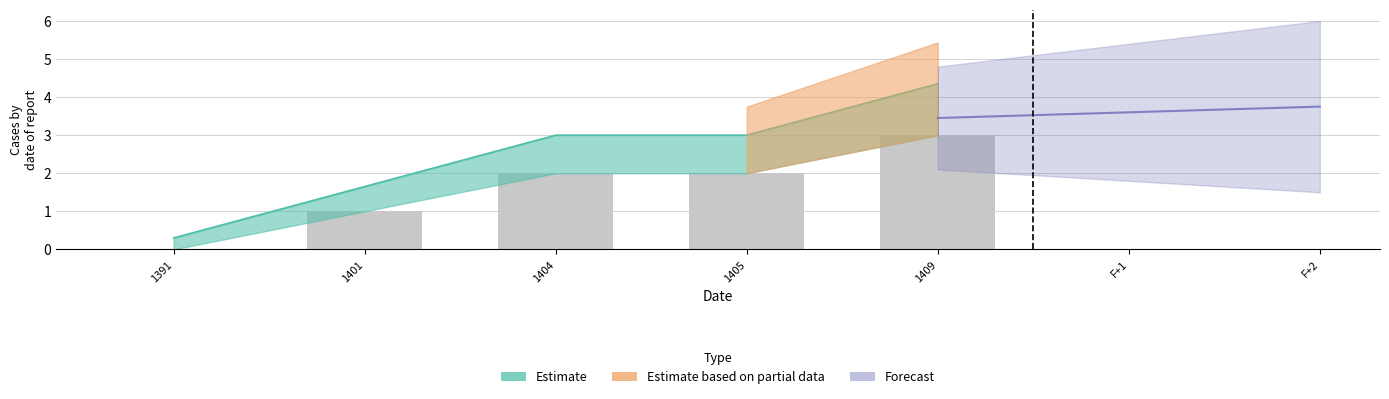

The value at 1401 is 1.7. True or false?

True